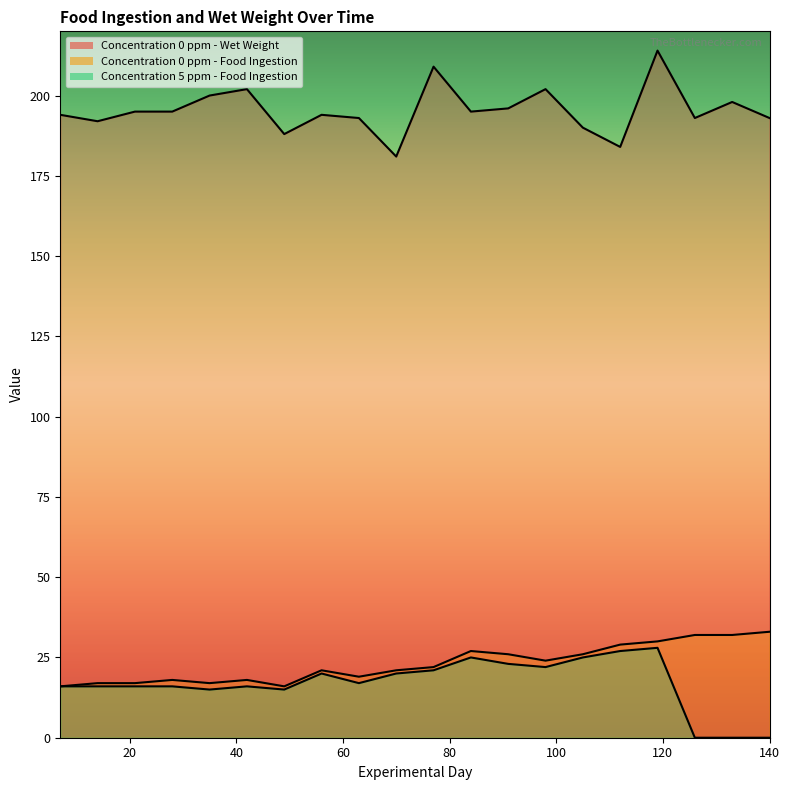

At 0, list the series in order from smallest to largest.

Concentration 0 ppm - Food Ingestion, Concentration 5 ppm - Food Ingestion, Concentration 0 ppm - Wet Weight